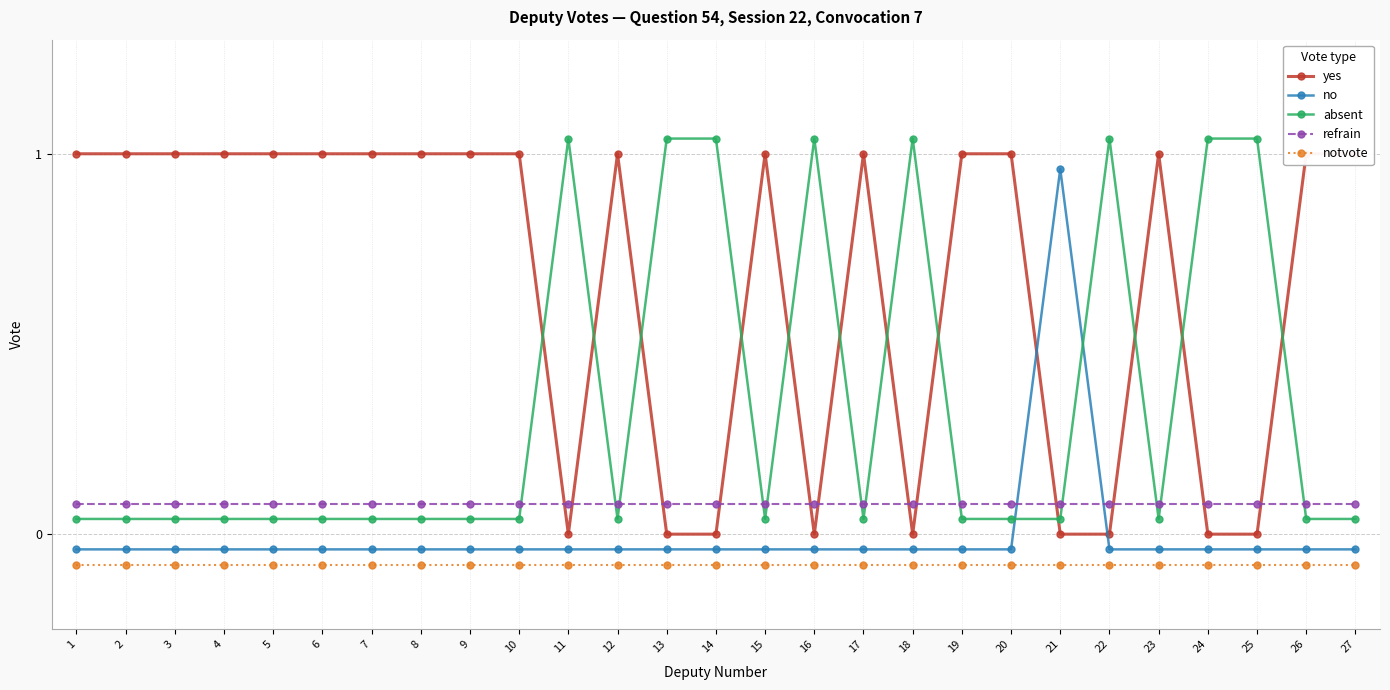

Which series changed the most between 14 and 22?

yes